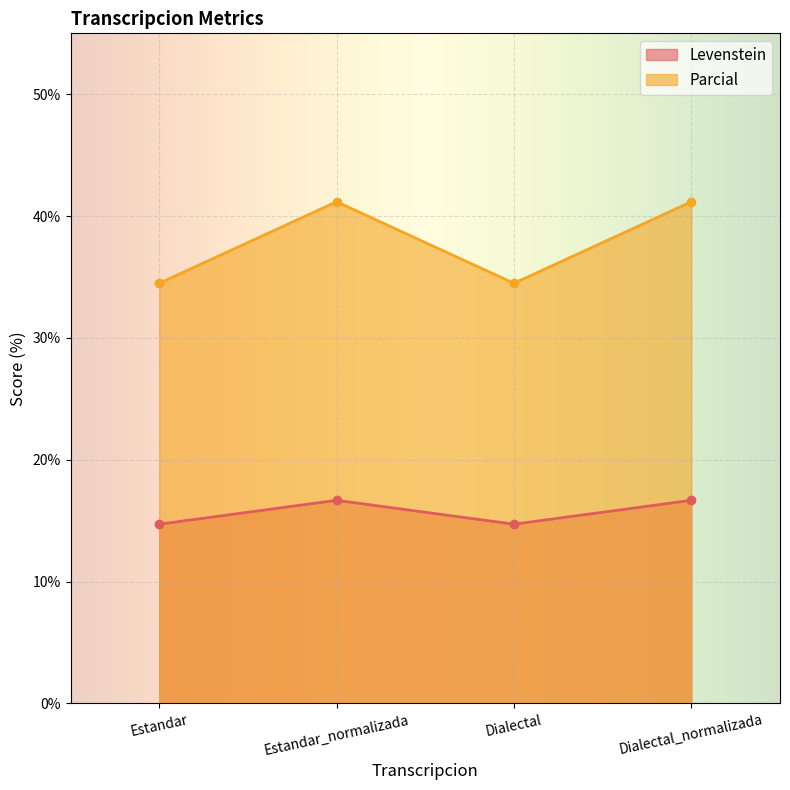

Is the value of Levenstein at Dialectal greater than the value of Parcial at Dialectal_normalizada?

No